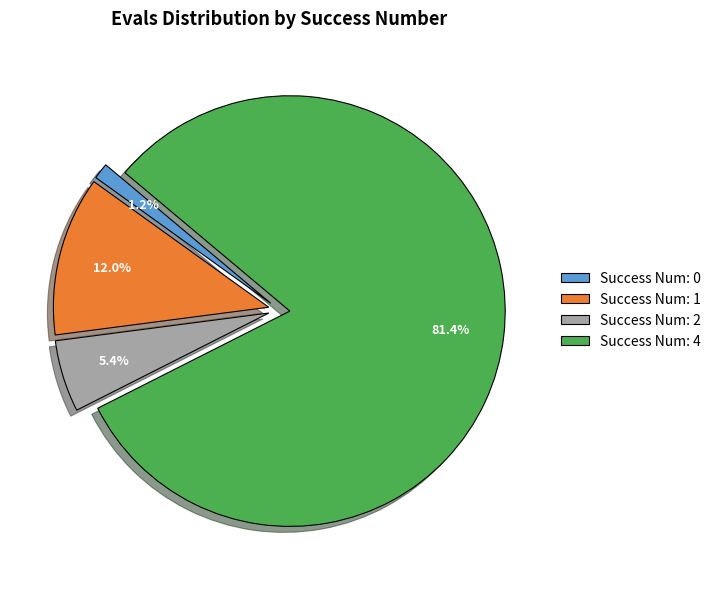

Does Success Num: 0 account for over 50% of the chart?

No